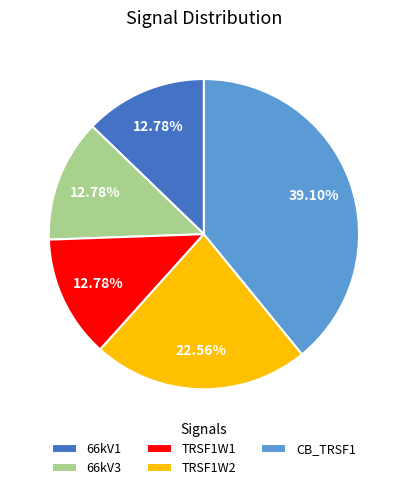

Is there any slice that represents more than half of the pie?

No